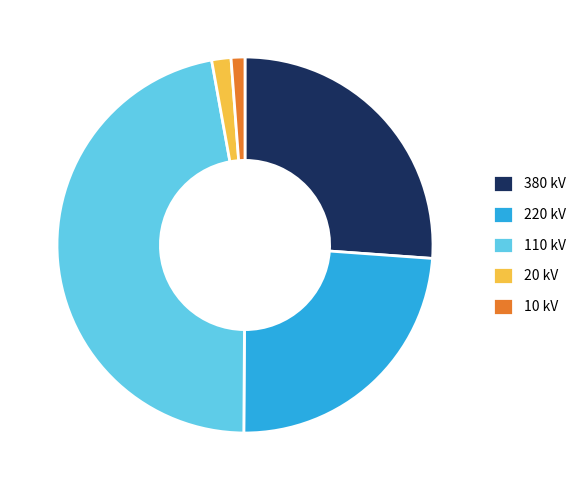

Is 20 kV the majority of the pie?

No